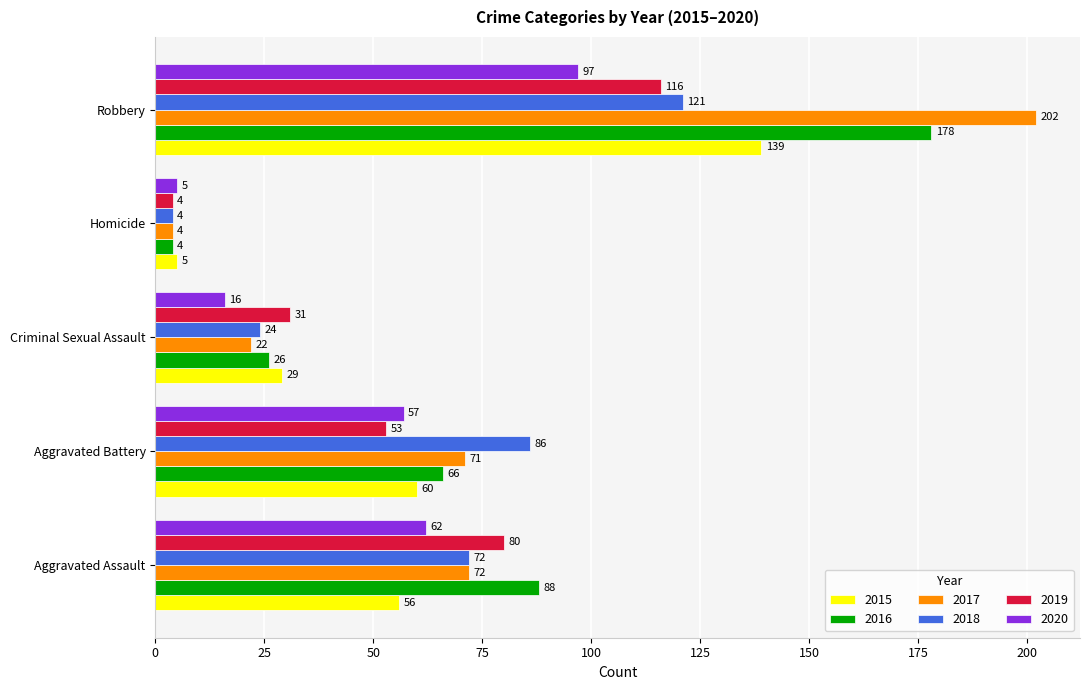

Where is 2020 nearest to the value 51?

Aggravated Battery